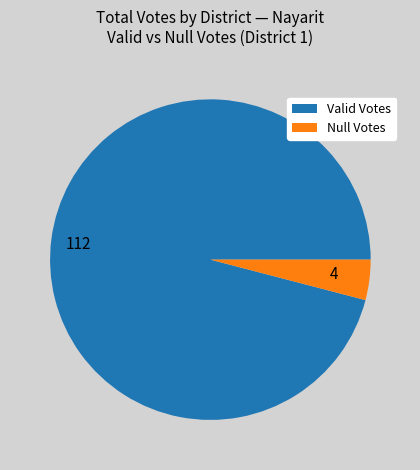

Do 112 and 4 together represent more than half of the pie?

Yes